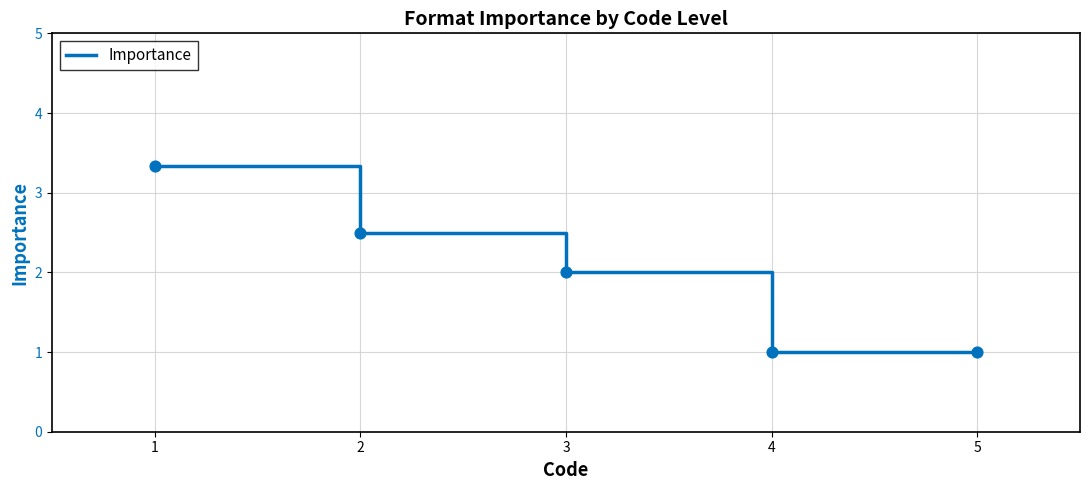

What is the ratio of the value at 2 to the value at 1?

0.8